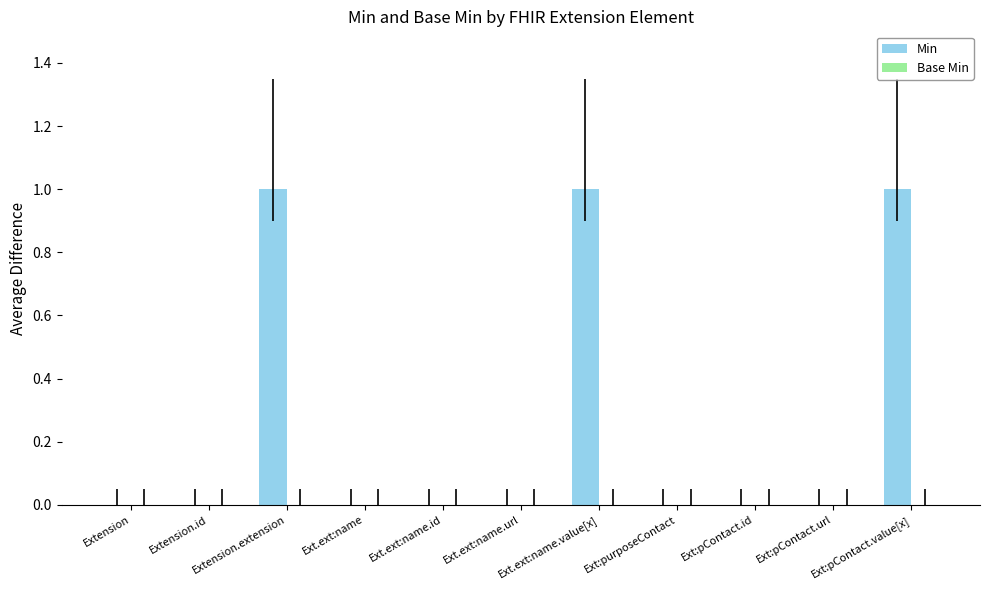

What is the sum of all values?

3